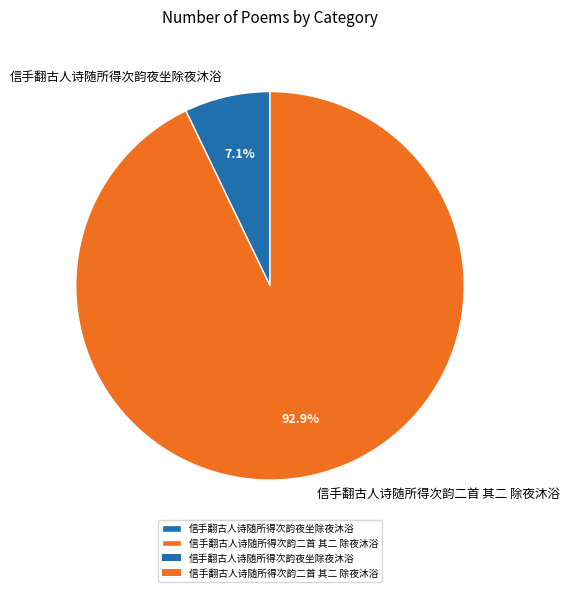

Combined, do 信手翻古人诗随所得次韵夜坐除夜沐浴 and 信手翻古人诗随所得次韵二首 其二 除夜沐浴 account for over 50%?

Yes